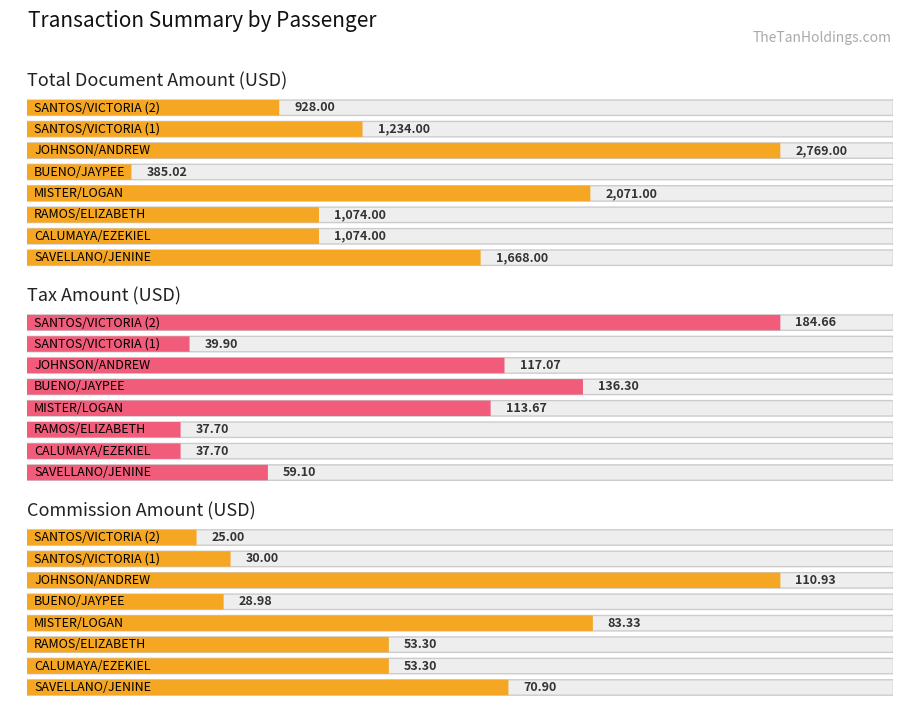

At which category does the chart reach its minimum across all series?

SANTOS/VICTORIA (2)